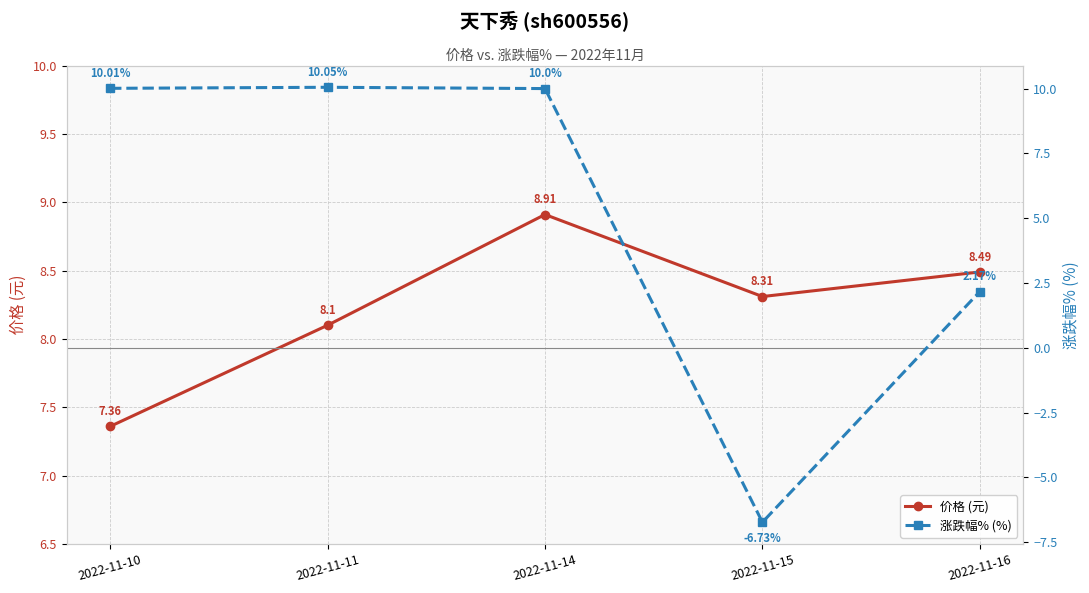

What is the difference between the 涨跌幅% (%) values at 2022-11-10 and 2022-11-15?

16.7